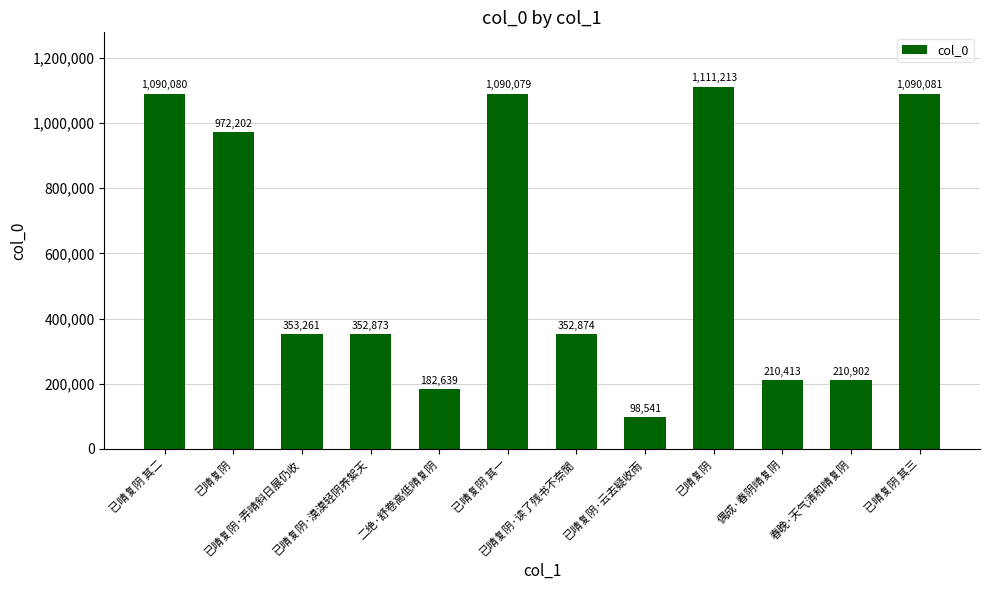

Which label corresponds to the largest value in the chart?

已晴复阴